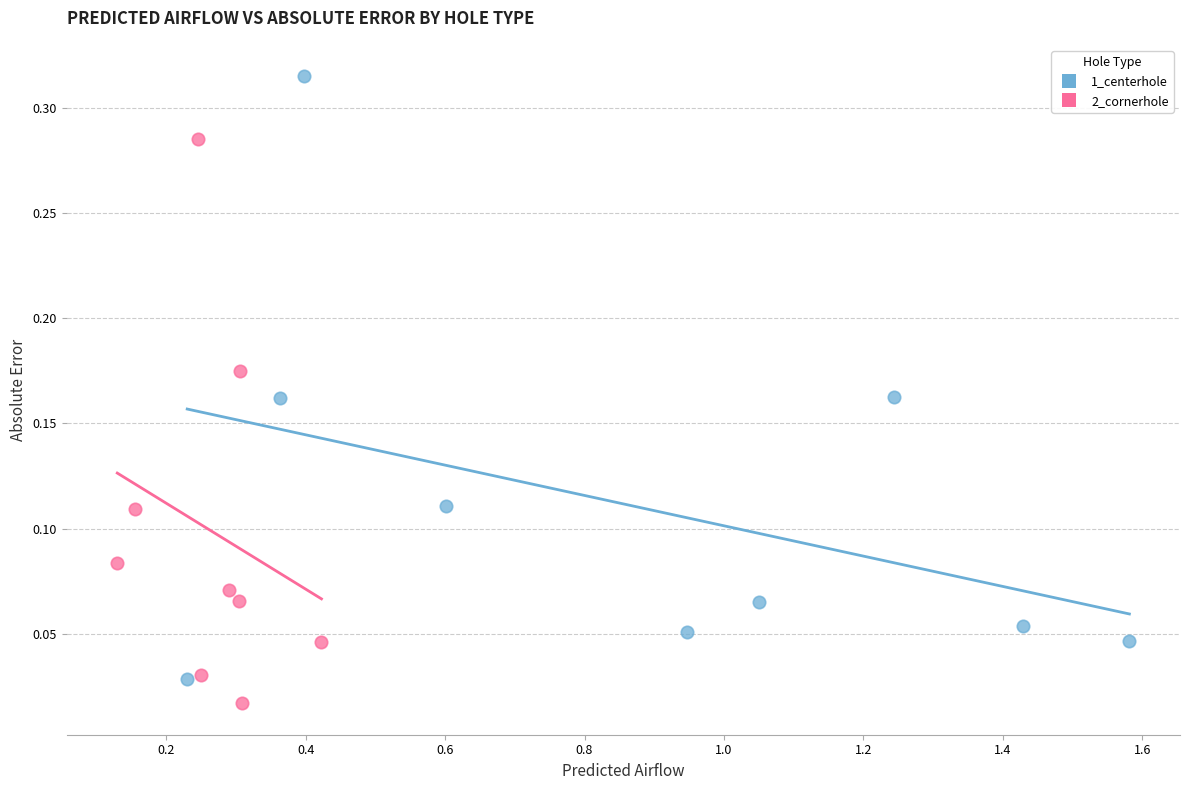

Which series has the widest spread of Y values?

1_centerhole